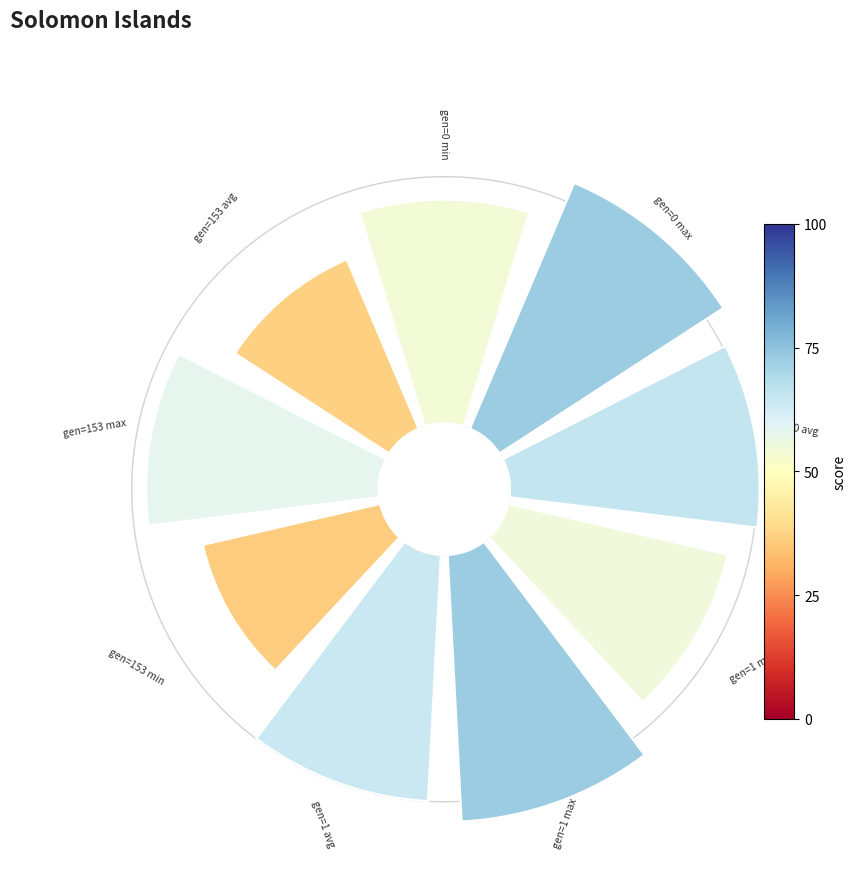

How many segments does this pie chart have?

9